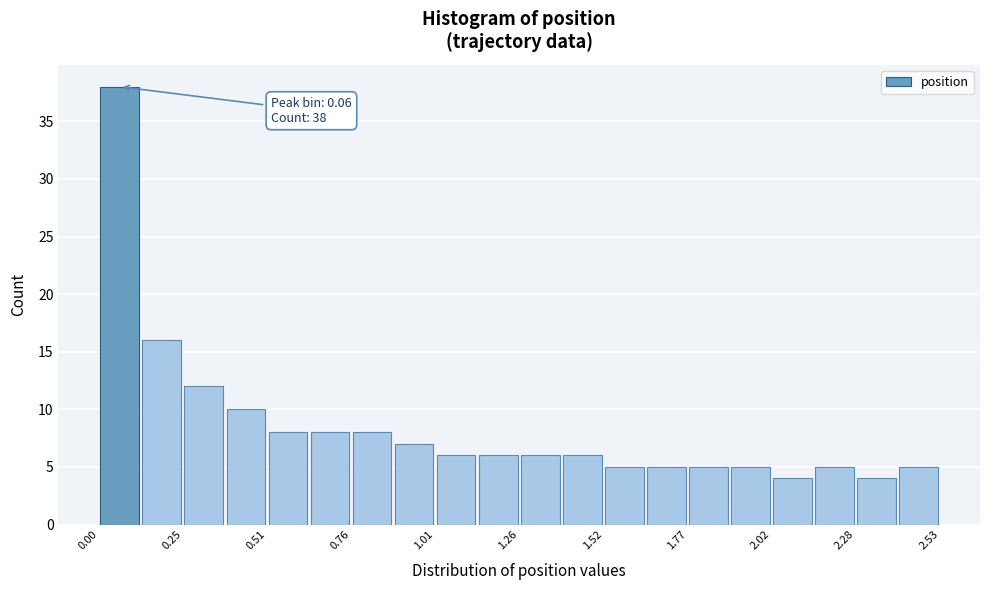

Around what value on the x-axis is the tallest bar? Give the approximate position of its centre, as read against the axis.

0.05